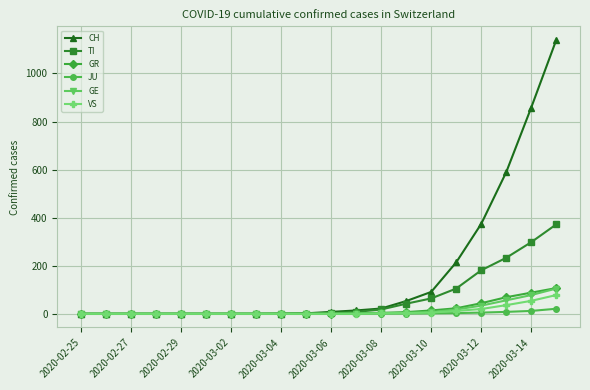

Which series has the widest spread of values?

CH